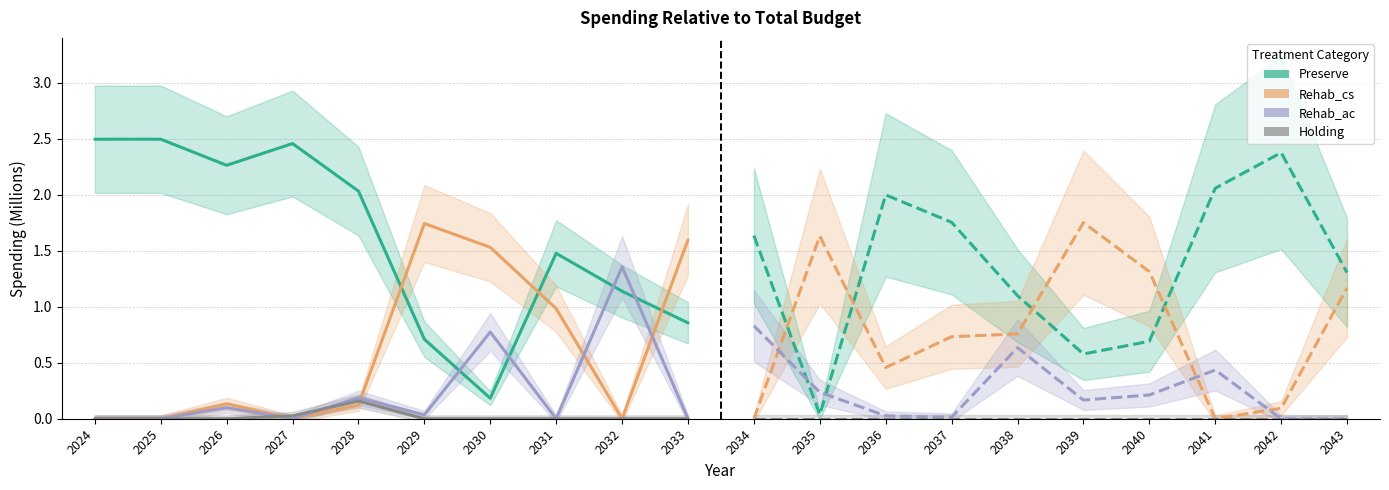

True or false: Rehab_cs has a value of 0.6 at 2036.

False